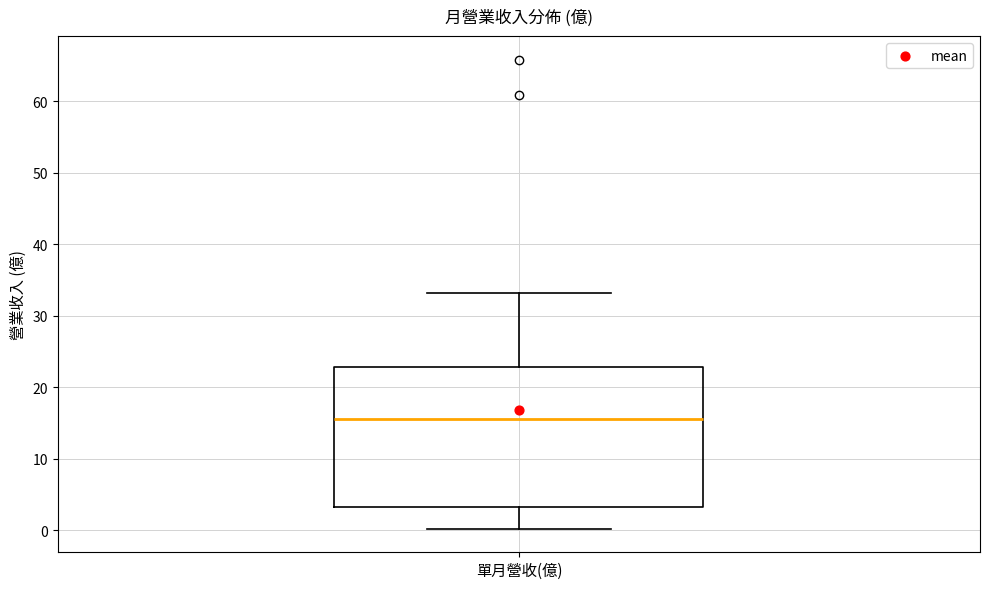

Where does the upper whisker of the box for 單月營收(億) end on the y-axis? The values are not printed on the chart, so give them approximately, as read against the axis.

33